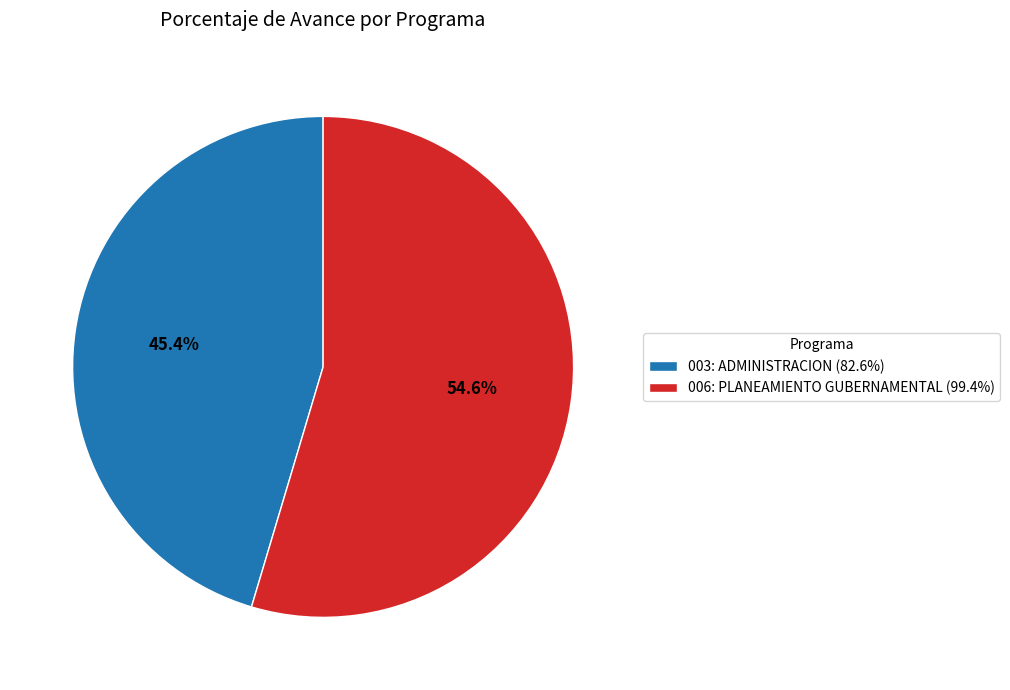

What is the largest slice in the pie chart?

006: PLANEAMIENTO GUBERNAMENTAL